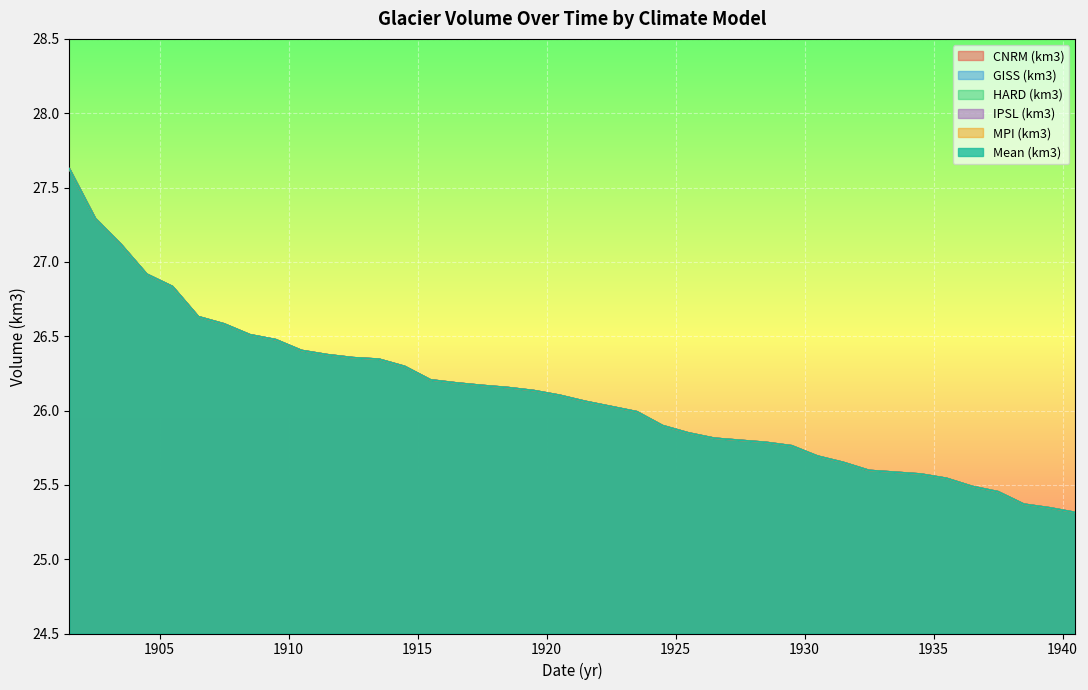

Reading right to left, what are all the values shown in this chart?

CNRM (km3): 1940.5=25.3	1939.5=25.3	1938.5=25.4	1937.5=25.5	1936.5=25.5	1935.5=25.5	1934.5=25.6	1933.5=25.6	1932.5=25.6	1931.5=25.7	1930.5=25.7	1929.5=25.8	1928.5=25.8	1927.5=25.8	1926.5=25.8	1925.5=25.8	1924.5=25.9	1923.5=26.0	1922.5=26.0	1921.5=26.1	1920.5=26.1	1919.5=26.1	1918.5=26.2	1917.5=26.2	1916.5=26.2	1915.5=26.2	1914.5=26.3	1913.5=26.3	1912.5=26.4	1911.5=26.4	1910.5=26.4	1909.5=26.5	1908.5=26.5	1907.5=26.6	1906.5=26.6	1905.5=26.8	1904.5=26.9	1903.5=27.1	1902.5=27.3	1901.5=27.6
GISS (km3): 1940.5=25.3	1939.5=25.3	1938.5=25.4	1937.5=25.5	1936.5=25.5	1935.5=25.5	1934.5=25.6	1933.5=25.6	1932.5=25.6	1931.5=25.7	1930.5=25.7	1929.5=25.8	1928.5=25.8	1927.5=25.8	1926.5=25.8	1925.5=25.8	1924.5=25.9	1923.5=26.0	1922.5=26.0	1921.5=26.1	1920.5=26.1	1919.5=26.1	1918.5=26.2	1917.5=26.2	1916.5=26.2	1915.5=26.2	1914.5=26.3	1913.5=26.3	1912.5=26.4	1911.5=26.4	1910.5=26.4	1909.5=26.5	1908.5=26.5	1907.5=26.6	1906.5=26.6	1905.5=26.8	1904.5=26.9	1903.5=27.1	1902.5=27.3	1901.5=27.6
HARD (km3): 1940.5=25.3	1939.5=25.3	1938.5=25.4	1937.5=25.5	1936.5=25.5	1935.5=25.5	1934.5=25.6	1933.5=25.6	1932.5=25.6	1931.5=25.7	1930.5=25.7	1929.5=25.8	1928.5=25.8	1927.5=25.8	1926.5=25.8	1925.5=25.8	1924.5=25.9	1923.5=26.0	1922.5=26.0	1921.5=26.1	1920.5=26.1	1919.5=26.1	1918.5=26.2	1917.5=26.2	1916.5=26.2	1915.5=26.2	1914.5=26.3	1913.5=26.3	1912.5=26.4	1911.5=26.4	1910.5=26.4	1909.5=26.5	1908.5=26.5	1907.5=26.6	1906.5=26.6	1905.5=26.8	1904.5=26.9	1903.5=27.1	1902.5=27.3	1901.5=27.6
IPSL (km3): 1940.5=25.3	1939.5=25.3	1938.5=25.4	1937.5=25.5	1936.5=25.5	1935.5=25.5	1934.5=25.6	1933.5=25.6	1932.5=25.6	1931.5=25.7	1930.5=25.7	1929.5=25.8	1928.5=25.8	1927.5=25.8	1926.5=25.8	1925.5=25.8	1924.5=25.9	1923.5=26.0	1922.5=26.0	1921.5=26.1	1920.5=26.1	1919.5=26.1	1918.5=26.2	1917.5=26.2	1916.5=26.2	1915.5=26.2	1914.5=26.3	1913.5=26.3	1912.5=26.4	1911.5=26.4	1910.5=26.4	1909.5=26.5	1908.5=26.5	1907.5=26.6	1906.5=26.6	1905.5=26.8	1904.5=26.9	1903.5=27.1	1902.5=27.3	1901.5=27.6
MPI (km3): 1940.5=25.3	1939.5=25.3	1938.5=25.4	1937.5=25.5	1936.5=25.5	1935.5=25.5	1934.5=25.6	1933.5=25.6	1932.5=25.6	1931.5=25.7	1930.5=25.7	1929.5=25.8	1928.5=25.8	1927.5=25.8	1926.5=25.8	1925.5=25.8	1924.5=25.9	1923.5=26.0	1922.5=26.0	1921.5=26.1	1920.5=26.1	1919.5=26.1	1918.5=26.2	1917.5=26.2	1916.5=26.2	1915.5=26.2	1914.5=26.3	1913.5=26.3	1912.5=26.4	1911.5=26.4	1910.5=26.4	1909.5=26.5	1908.5=26.5	1907.5=26.6	1906.5=26.6	1905.5=26.8	1904.5=26.9	1903.5=27.1	1902.5=27.3	1901.5=27.6
Mean (km3): 1940.5=25.3	1939.5=25.3	1938.5=25.4	1937.5=25.5	1936.5=25.5	1935.5=25.5	1934.5=25.6	1933.5=25.6	1932.5=25.6	1931.5=25.7	1930.5=25.7	1929.5=25.8	1928.5=25.8	1927.5=25.8	1926.5=25.8	1925.5=25.8	1924.5=25.9	1923.5=26.0	1922.5=26.0	1921.5=26.1	1920.5=26.1	1919.5=26.1	1918.5=26.2	1917.5=26.2	1916.5=26.2	1915.5=26.2	1914.5=26.3	1913.5=26.3	1912.5=26.4	1911.5=26.4	1910.5=26.4	1909.5=26.5	1908.5=26.5	1907.5=26.6	1906.5=26.6	1905.5=26.8	1904.5=26.9	1903.5=27.1	1902.5=27.3	1901.5=27.6